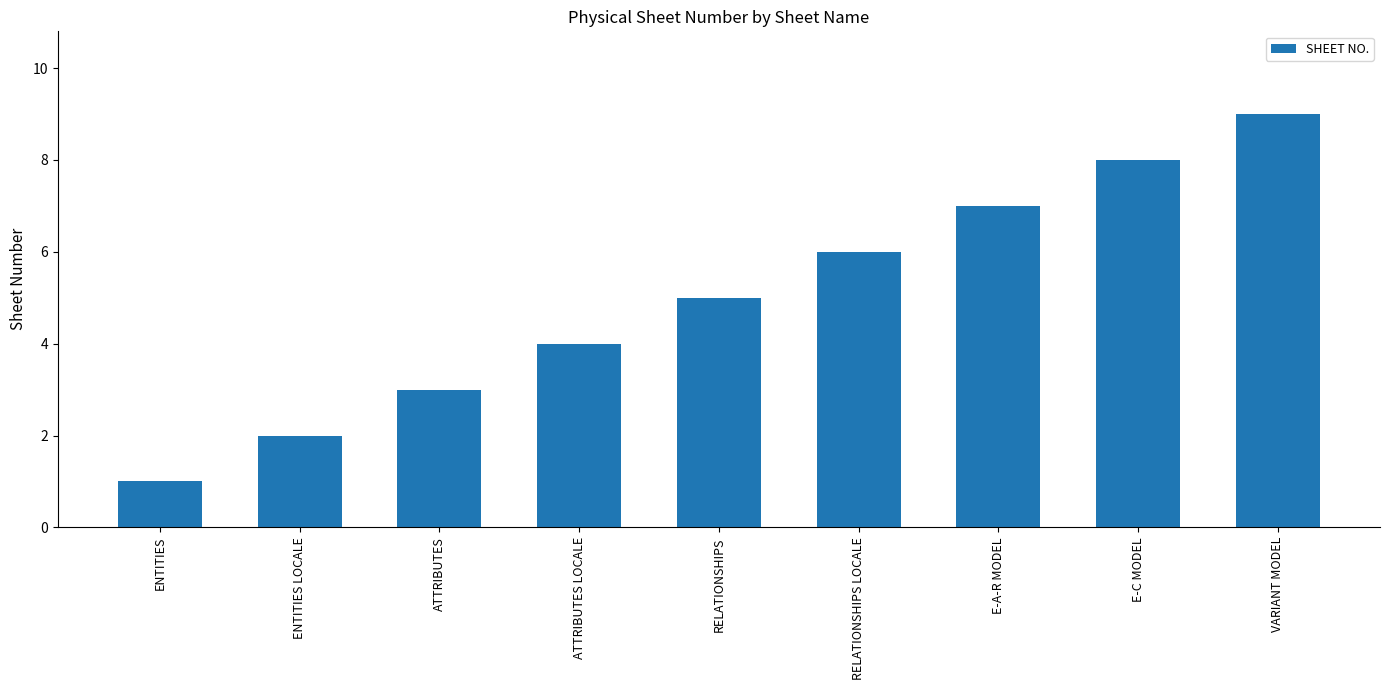

Which label corresponds to the smallest value in the chart?

ENTITIES